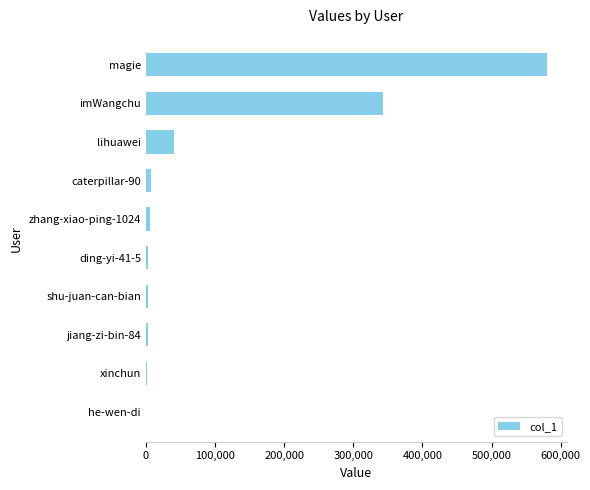

Is it true that the value at magie is 755099?

False